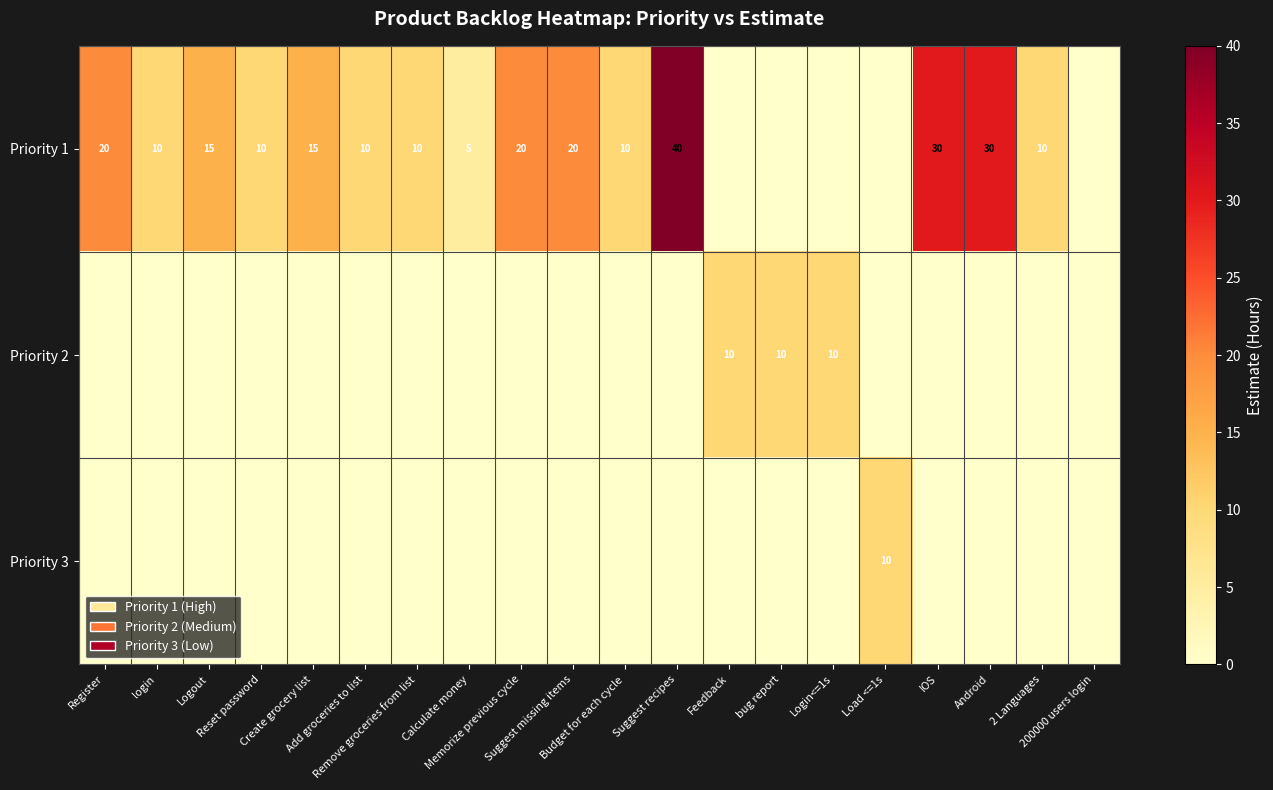

Where does the Priority 1 series first go above 10?

Register